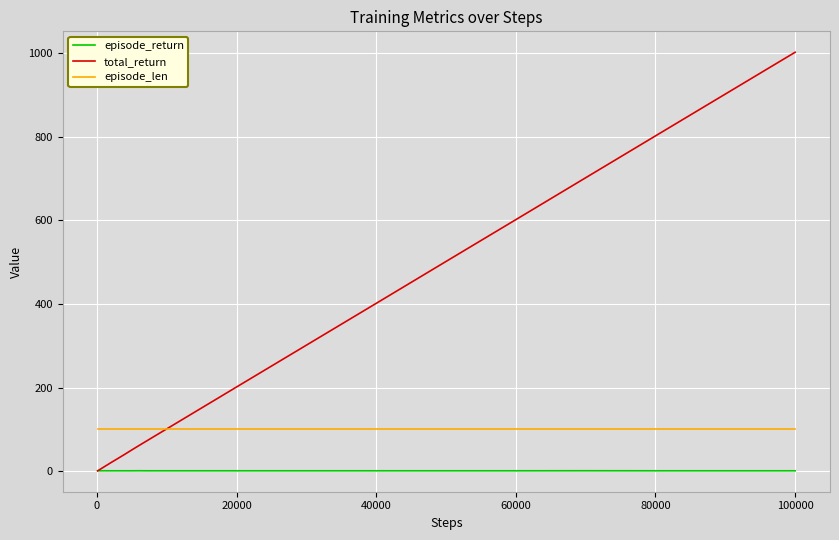

List the series in order of their peak value, lowest first.

episode_return, episode_len, total_return